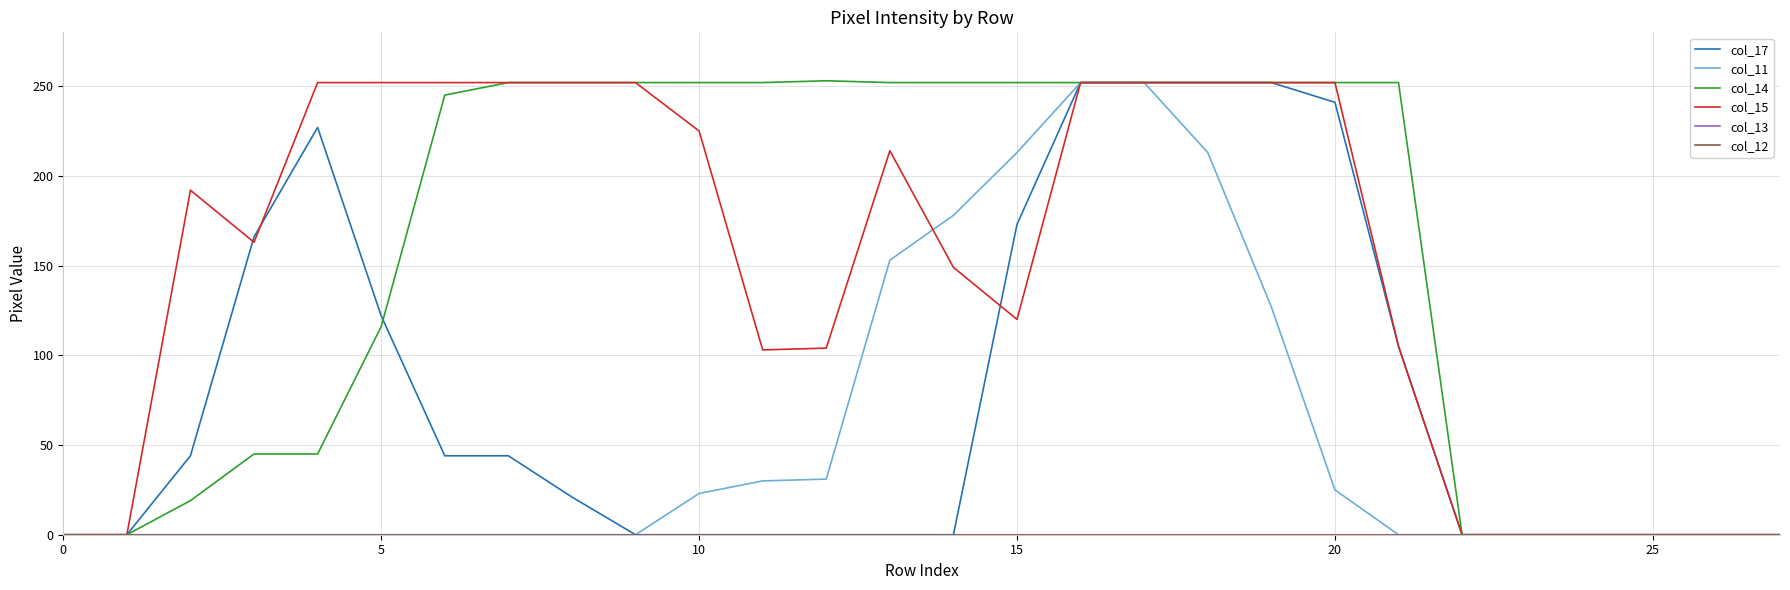

At which label is col_11 closest to 126?

19